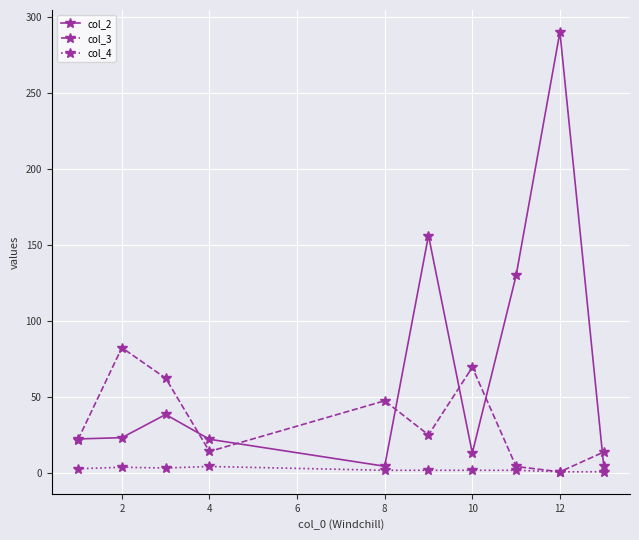

List the series in order of their overall mean, lowest first.

col_4, col_3, col_2